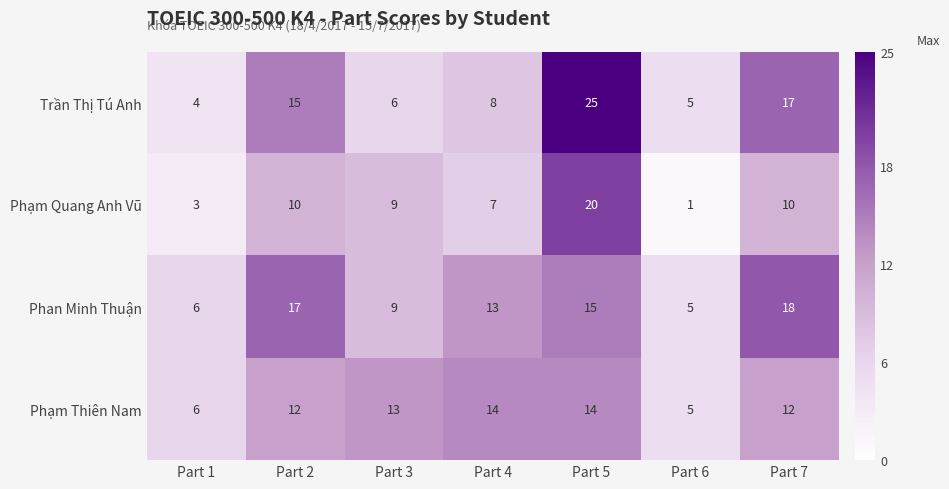

What is the average value of the Phạm Thiên Nam series?

11